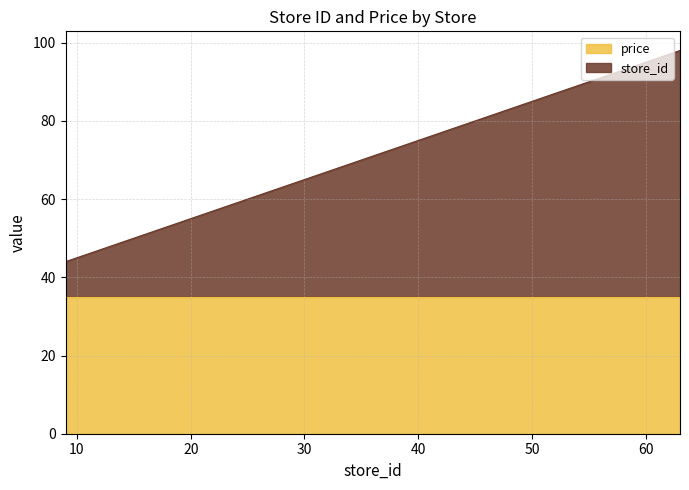

Where is the data nearest to the value 71?

36